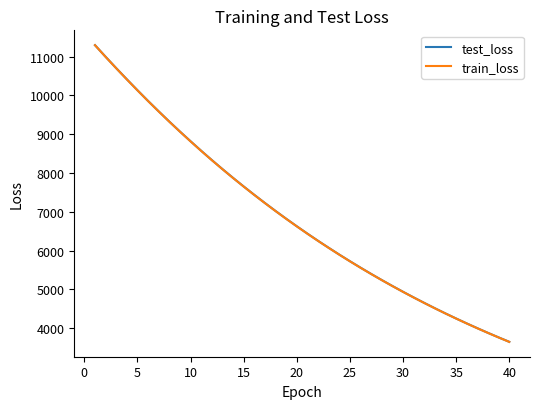

True or false: train_loss and test_loss cross at least once.

False